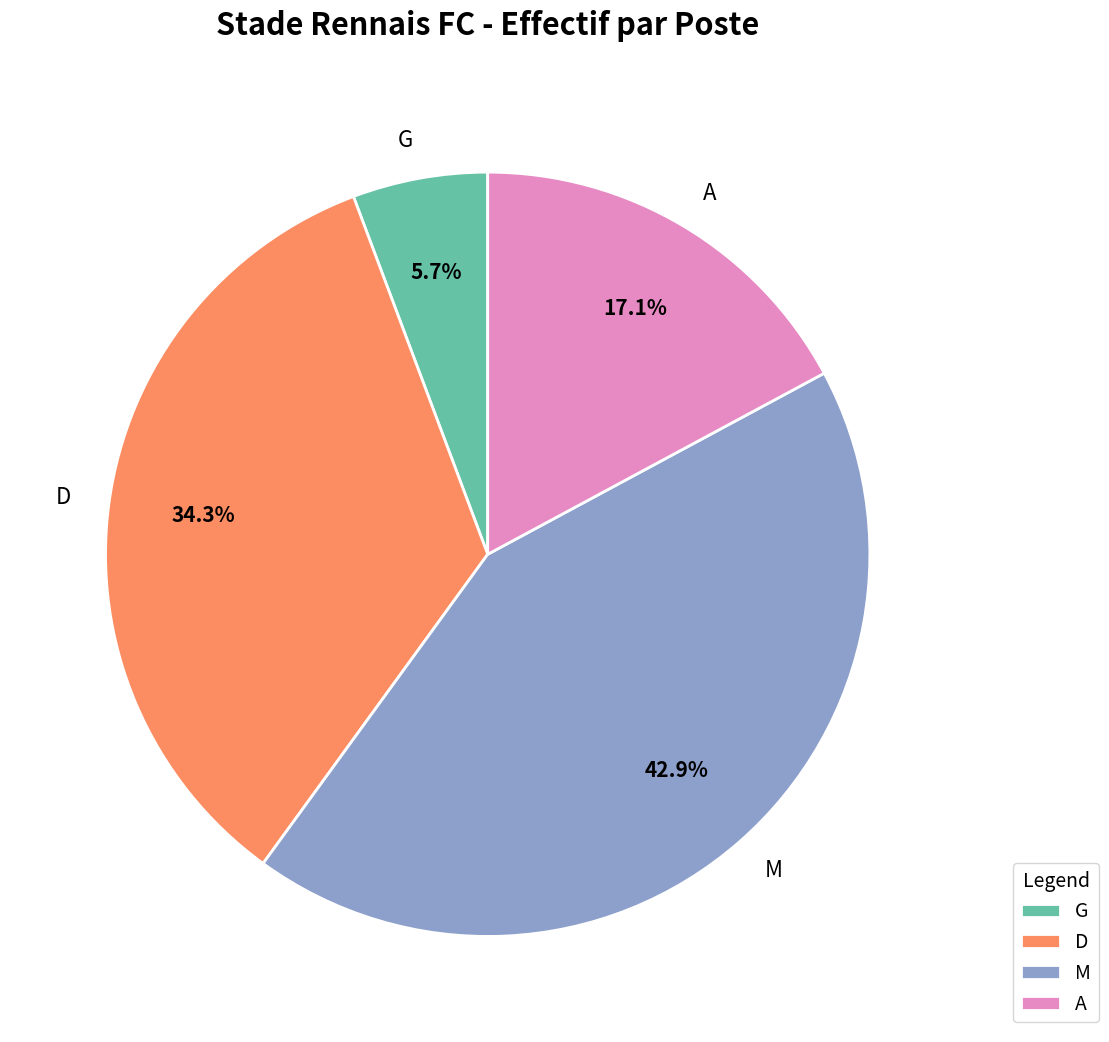

Between A and G, which is larger?

A